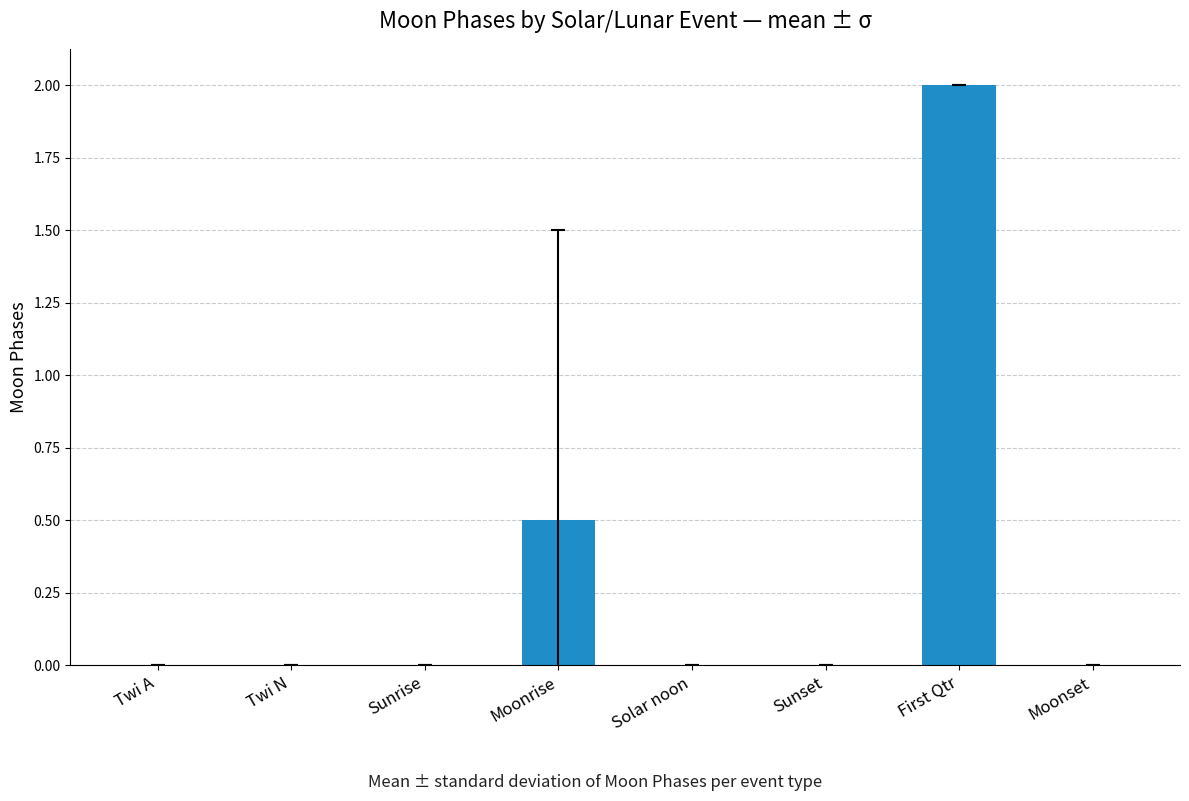

What is the change in value from Twi N to First Qtr?

+2.0